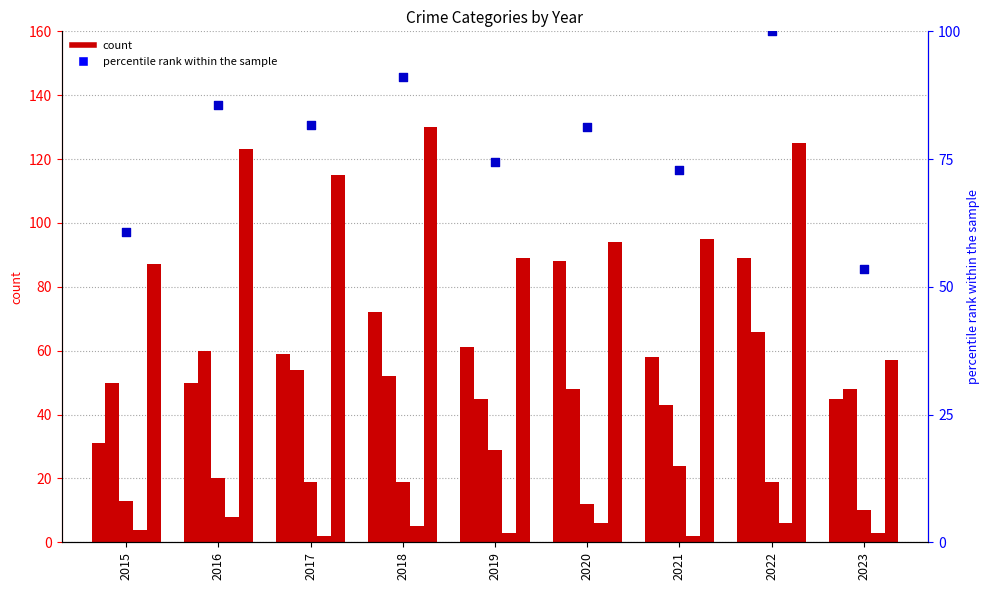

Which series has the largest total across all categories?

Robbery